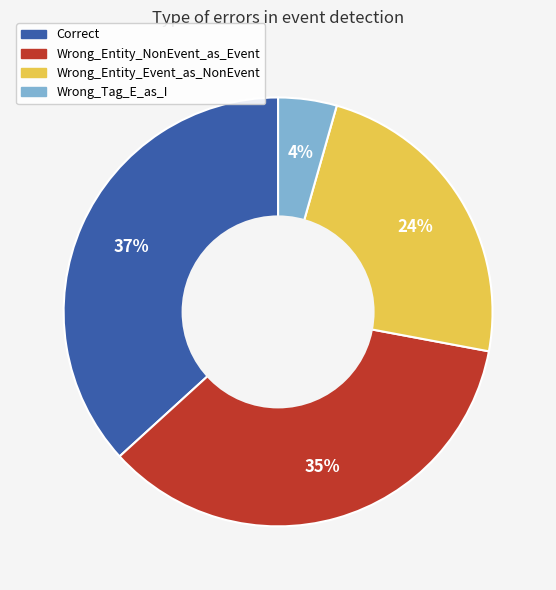

Count the number of slices in the pie.

4